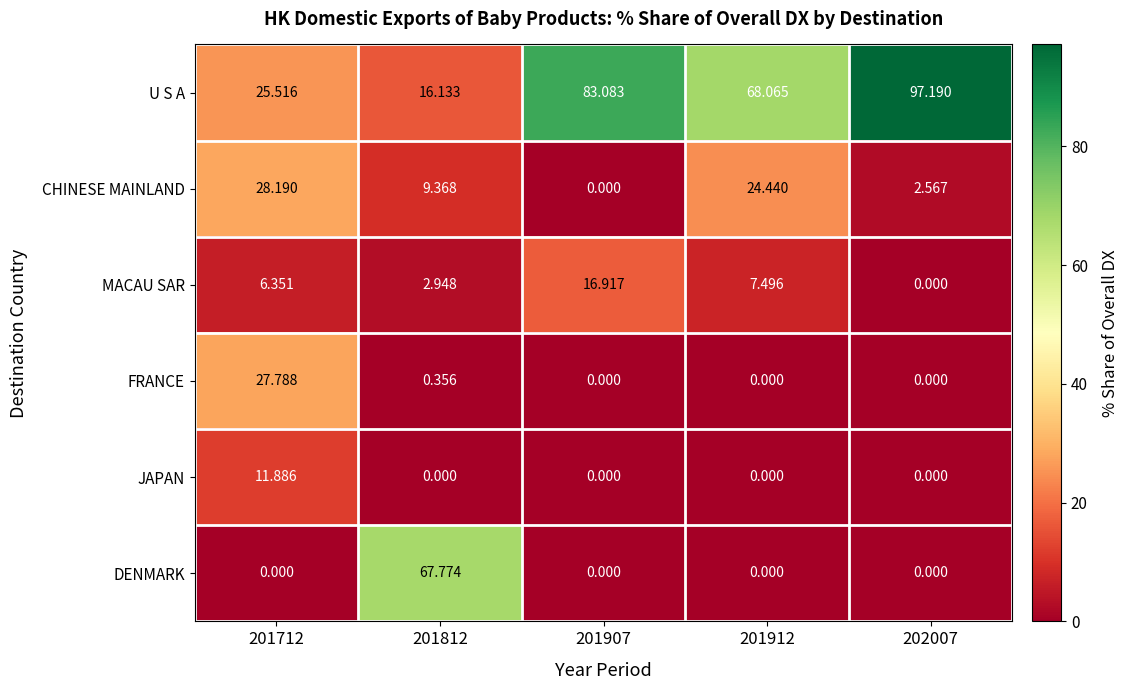

At how many categories does at least one series exceed 60?

4